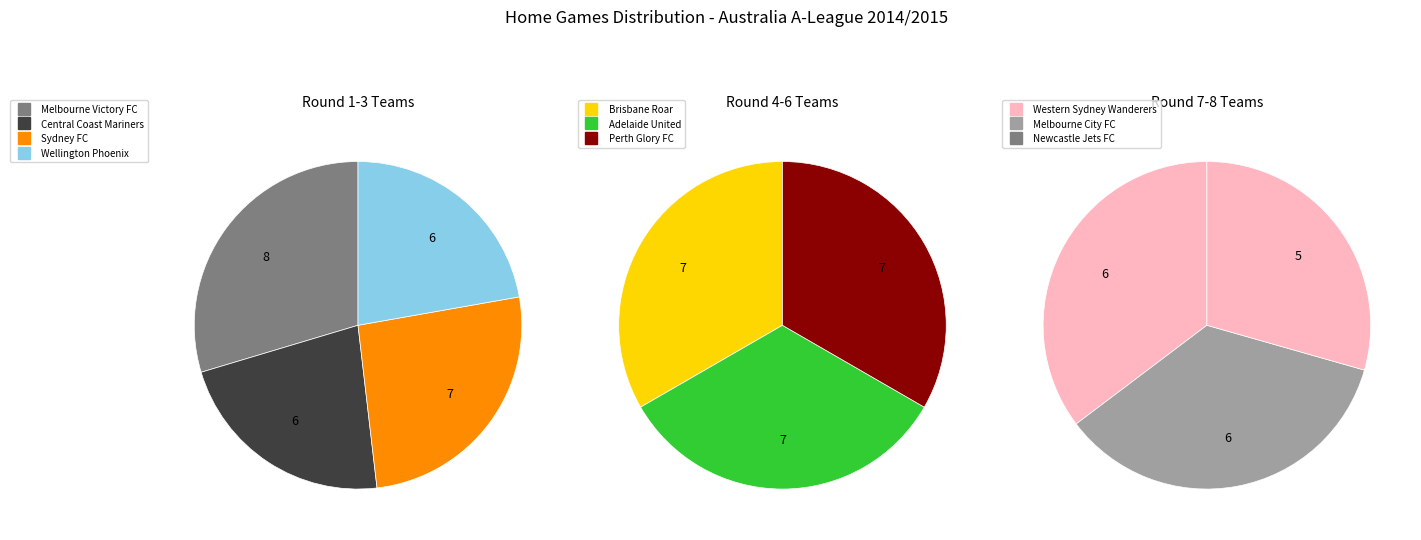

Does any single category account for the majority?

No